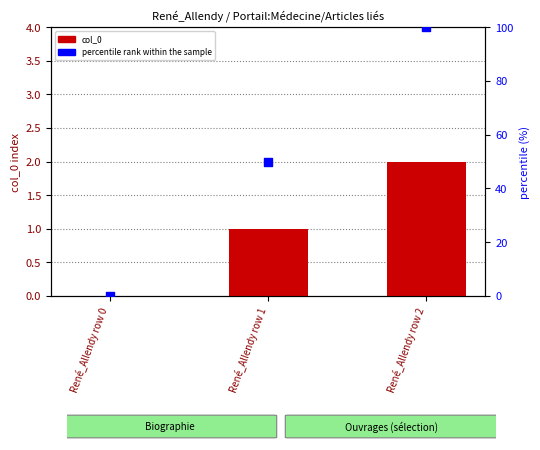

What are all the series names shown in the legend?

col_0, percentile rank within the sample